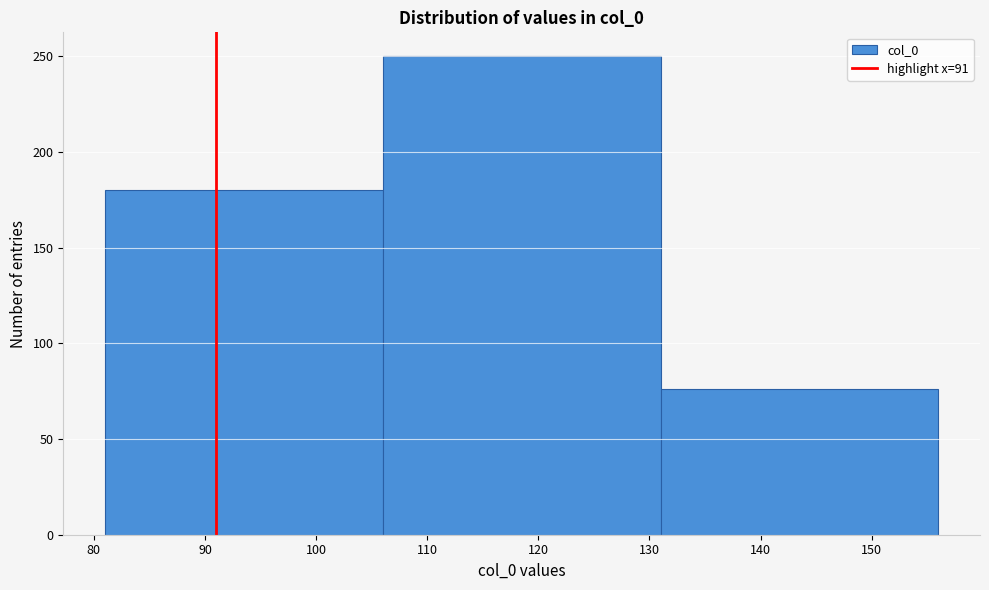

Reading left to right, list every bar in this chart as the range it spans on the x-axis followed by its height. The values are not printed on the chart, so give them approximately, as read against the axis.

81 to 106: 180
106 to 131: 250
131 to 156: 75